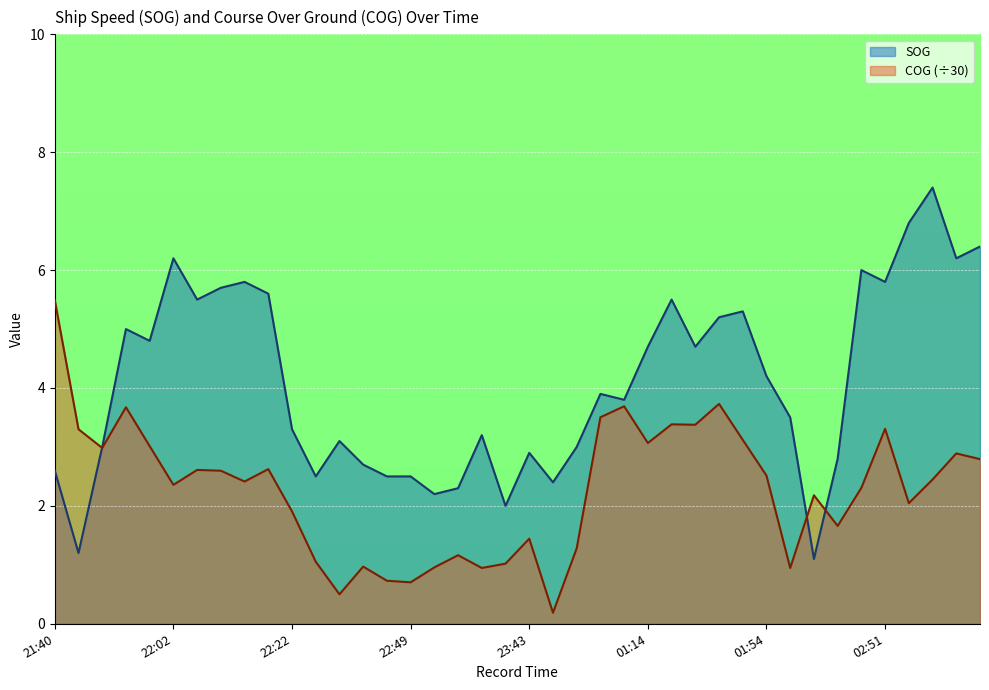

True or false: SOG has a value of 5.0 at 21:53.

True